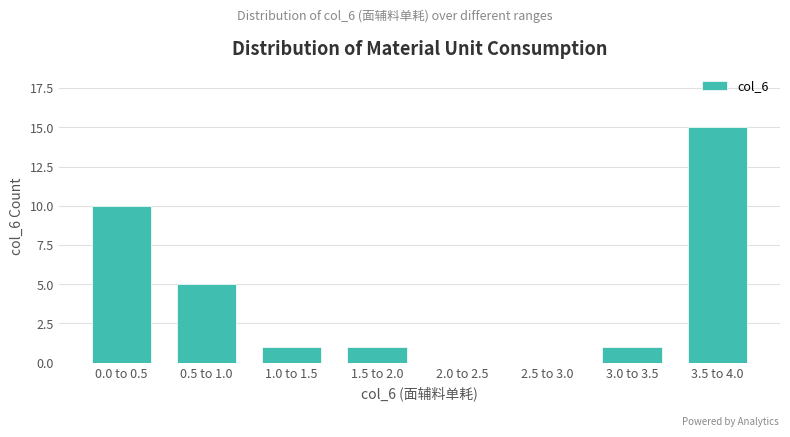

Reading left to right, extract all data points from this chart.

0.0 to 0.5=10	0.5 to 1.0=5	1.0 to 1.5=1	1.5 to 2.0=1	2.0 to 2.5=0	2.5 to 3.0=0	3.0 to 3.5=1	3.5 to 4.0=15